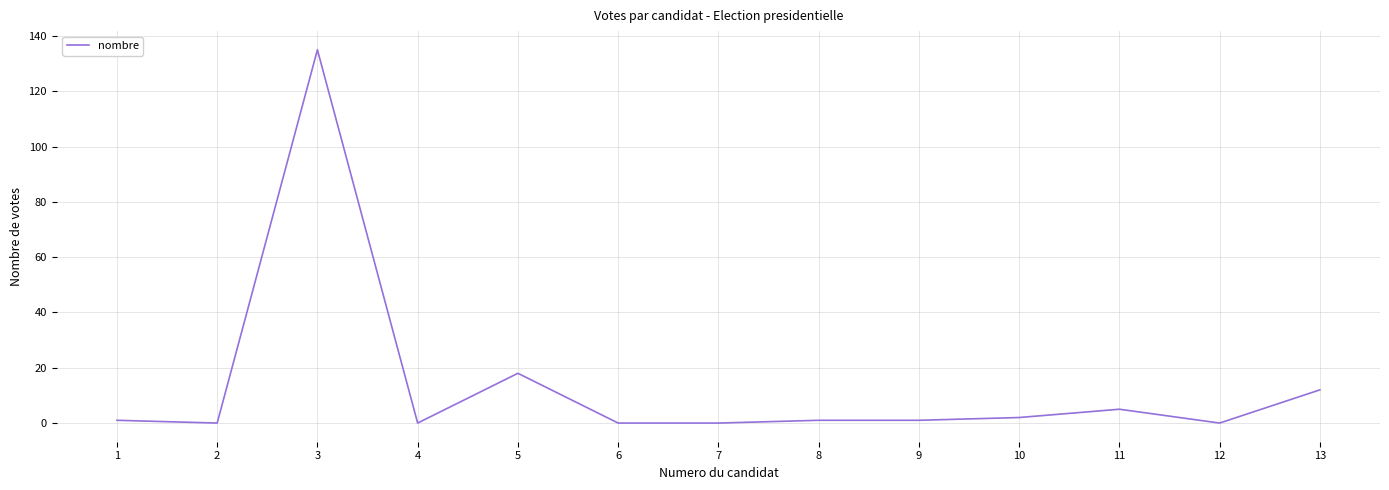

Which label corresponds to the largest value in the chart?

3